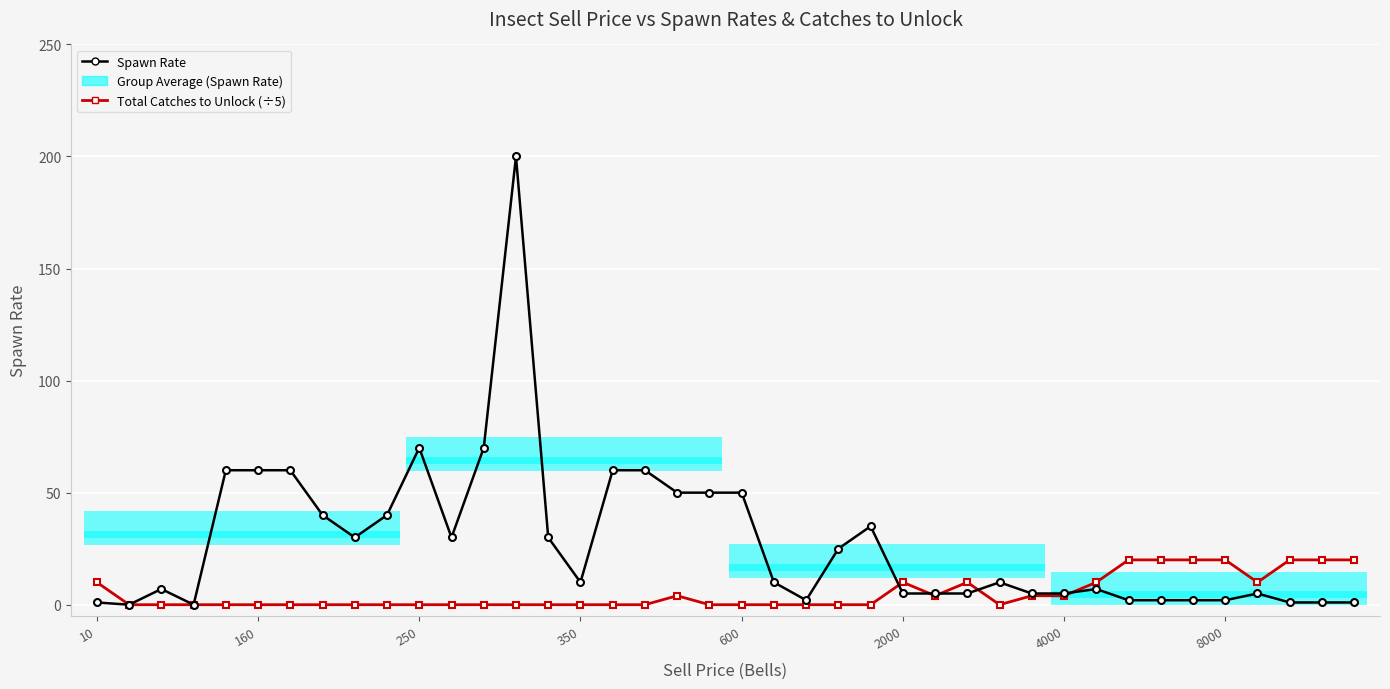

How many interior local peaks does the Spawn Rate series have?

7